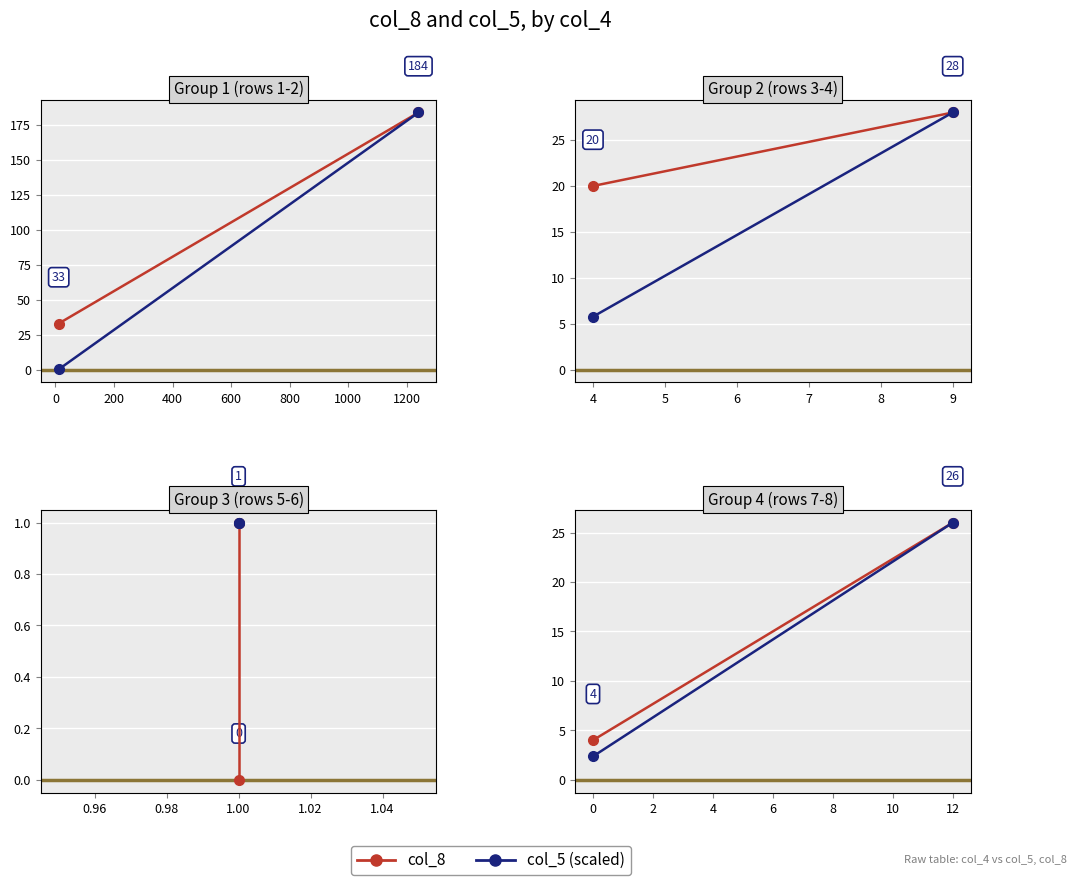

What is the value of the col_8 point at the 1st from the left?

4.0